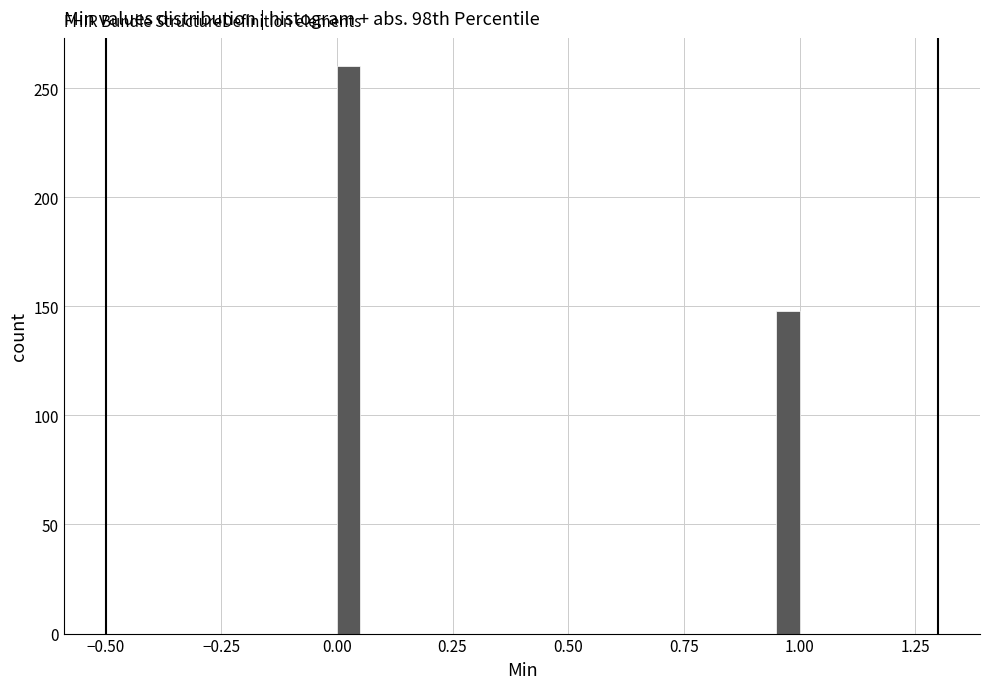

Around what value on the x-axis is the tallest bar? Give the approximate position of its centre, as read against the axis.

0.05